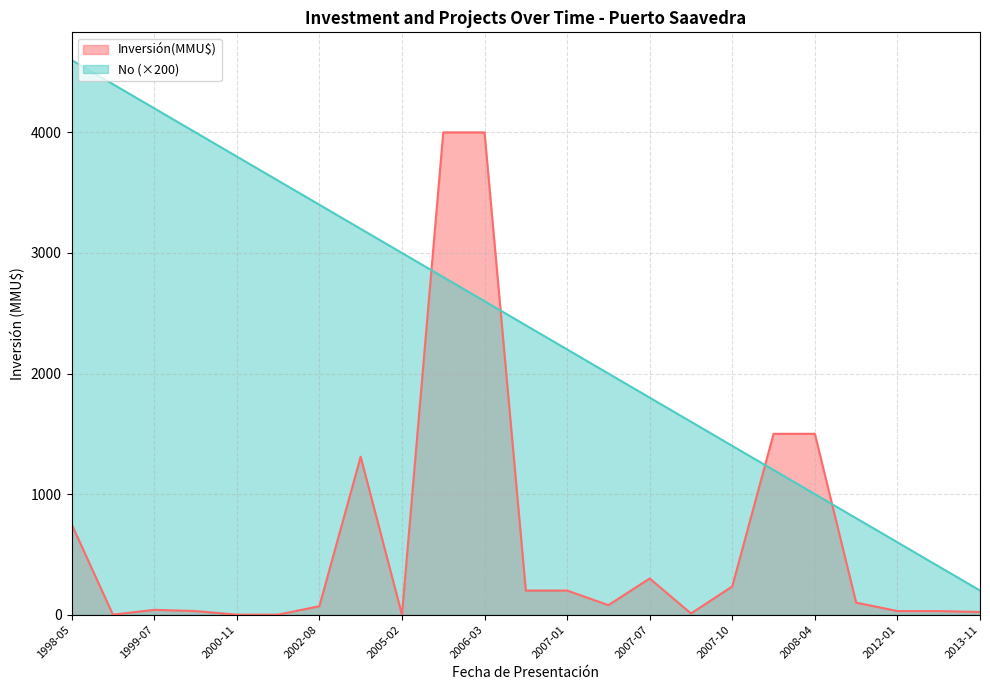

The value of Inversión(MMU$) at 2006-03 is 4000. True or false?

True